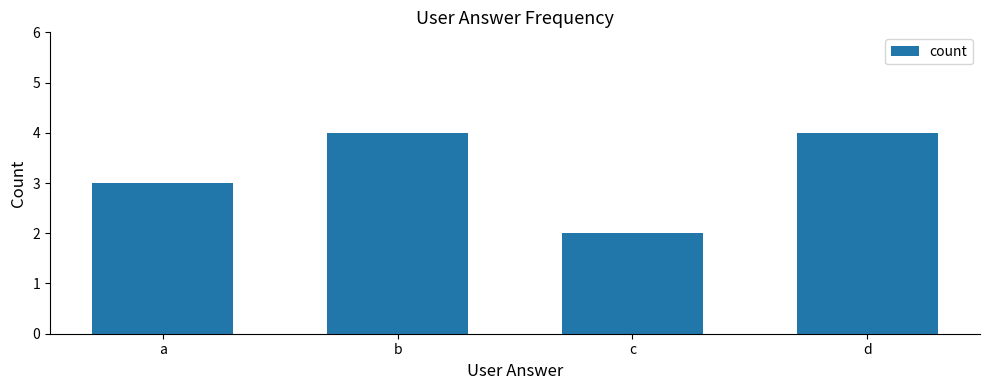

What is the difference between the second highest and minimum values?

2